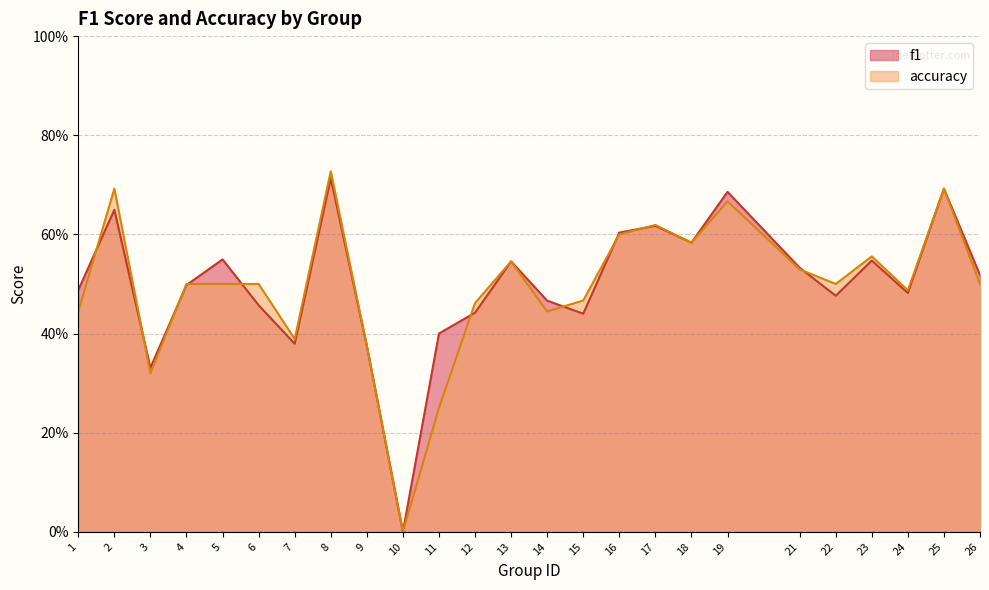

What is the sum of all f1 values?

12.5